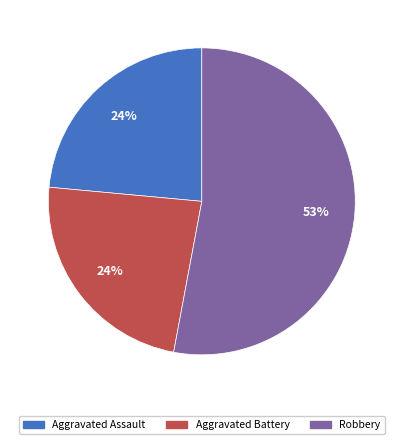

Does any single category account for the majority?

Yes